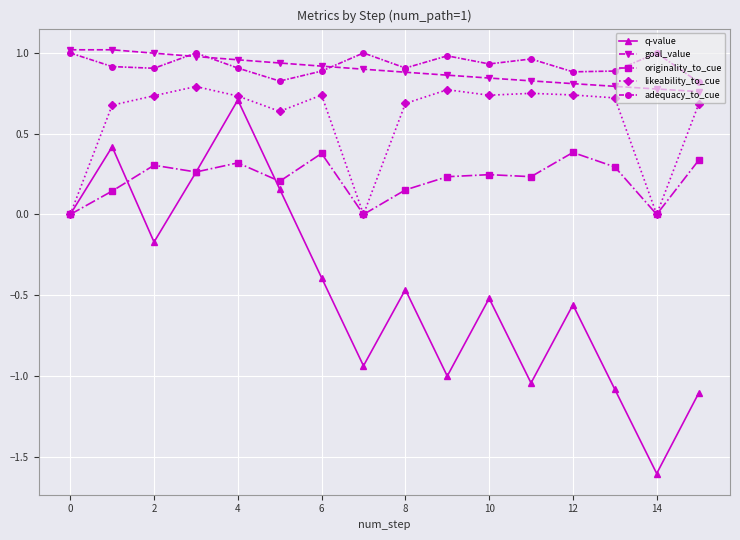

True or false: adequacy_to_cue and q-value cross at least once.

False